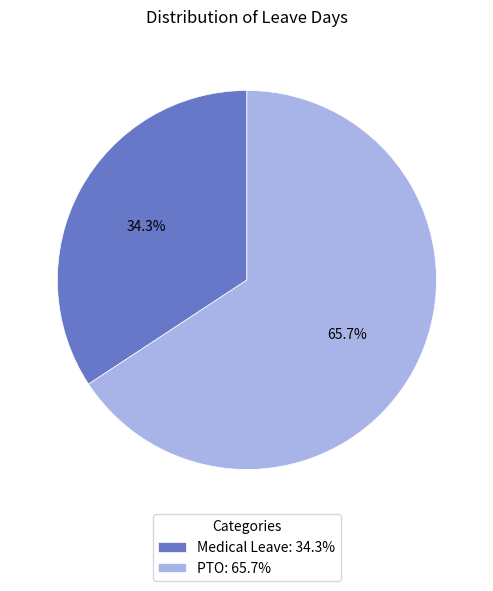

Rank the categories by value from lowest to highest.

Medical Leave, PTO